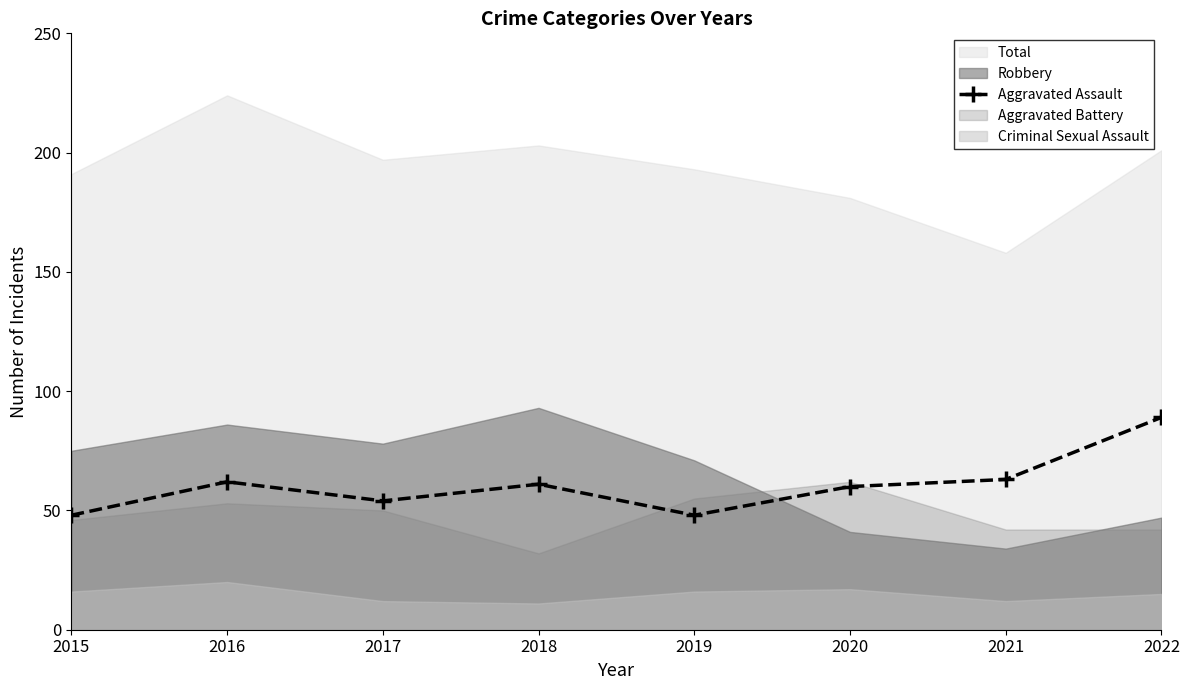

At which label does Aggravated Assault reach its peak?

2022